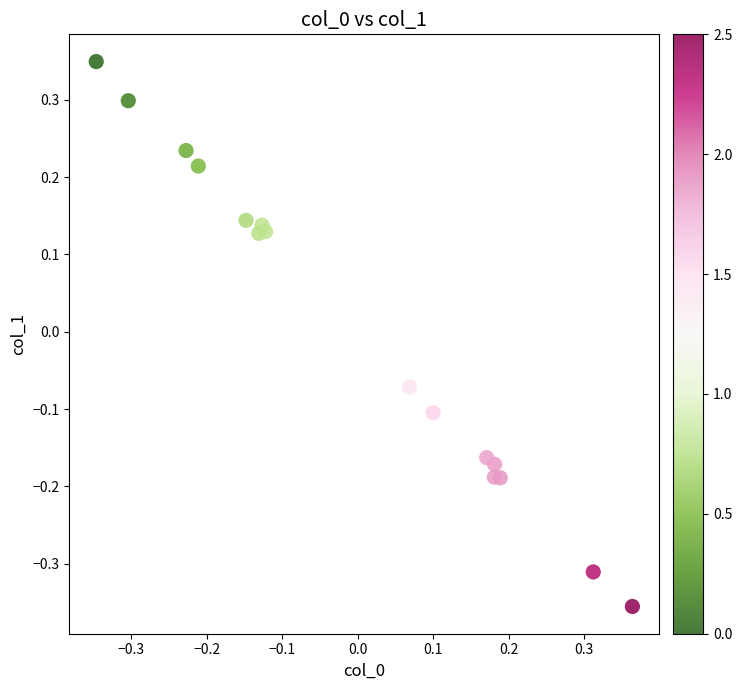

What is the range of X values (max minus min)?

0.7